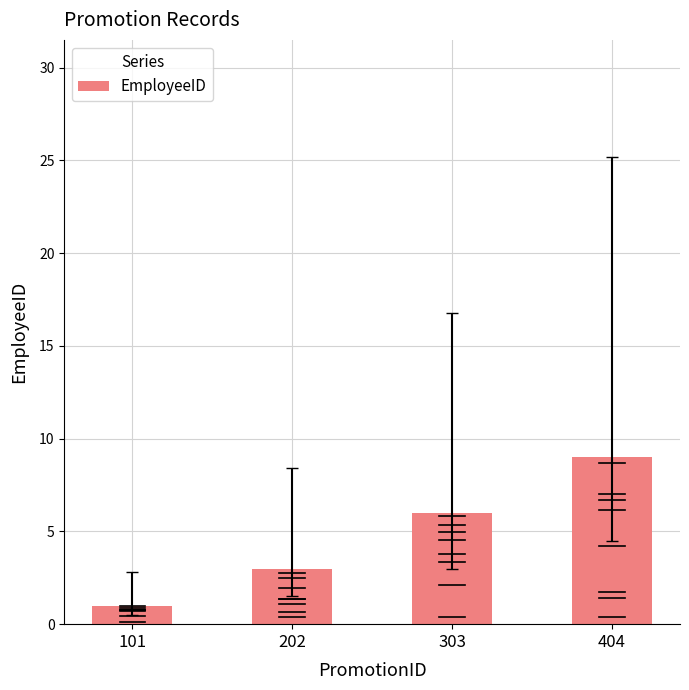

Are the bars horizontal?

No